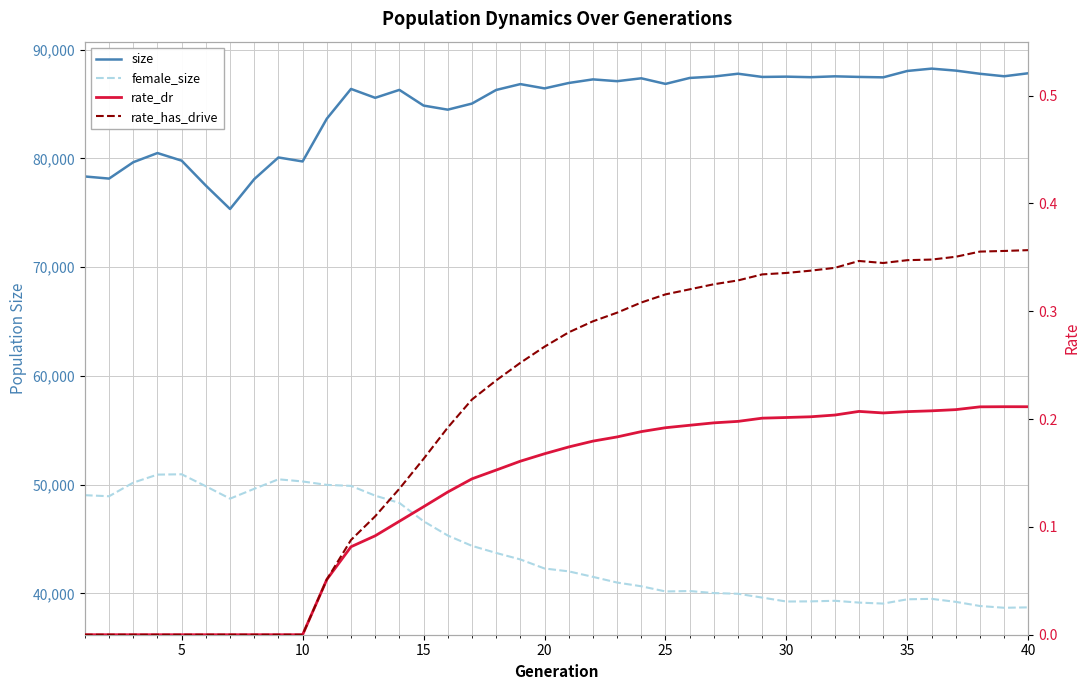

Which series has the largest total across all categories?

size